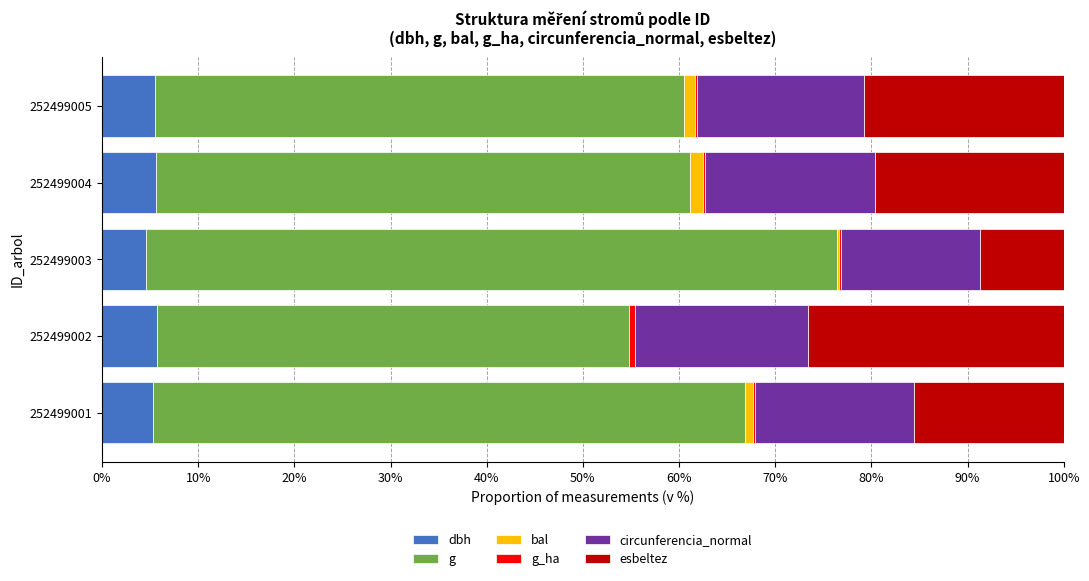

What is the difference between the second highest and second lowest values in the circunferencia_normal series?

1.1